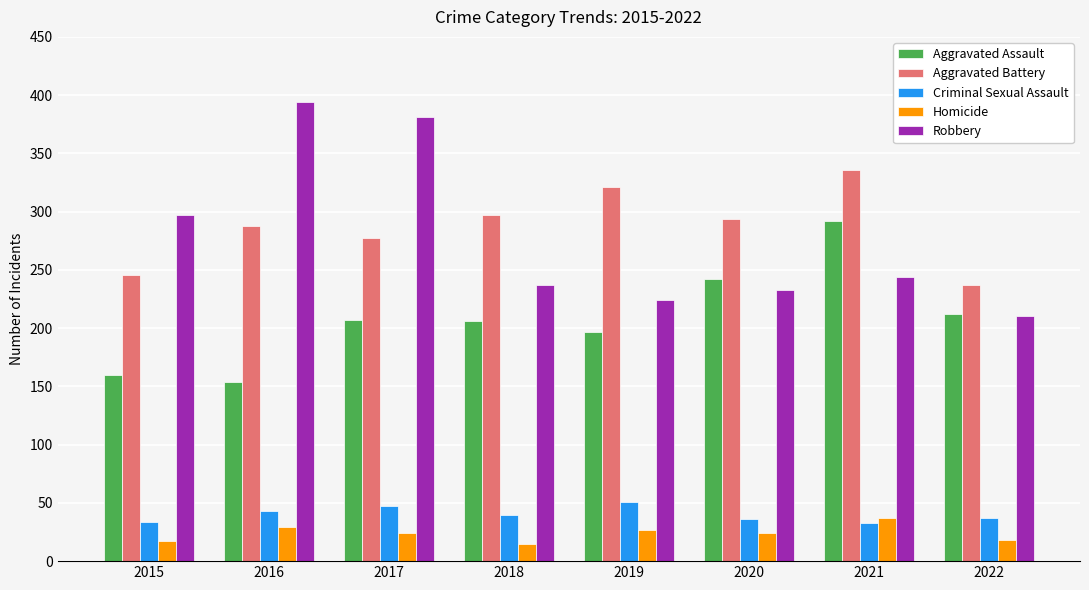

How many series are shown in this chart?

5